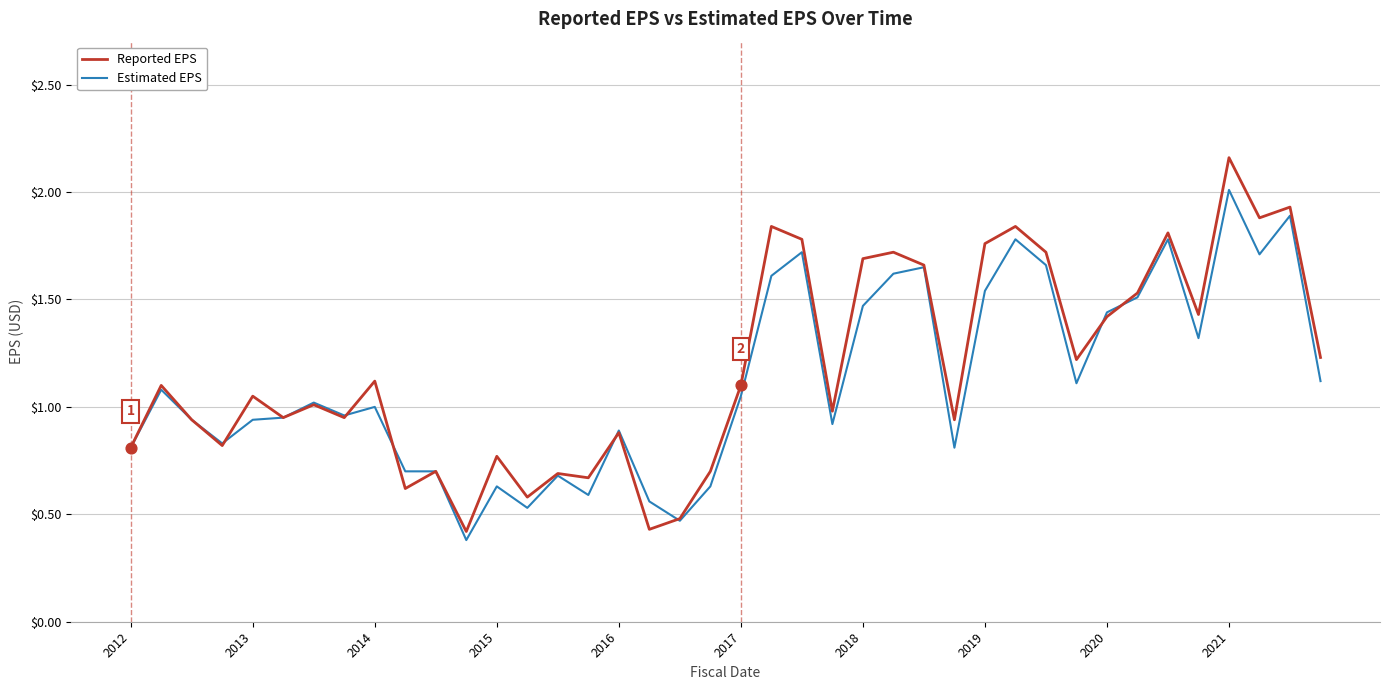

Which series has the largest total across all categories?

Reported EPS